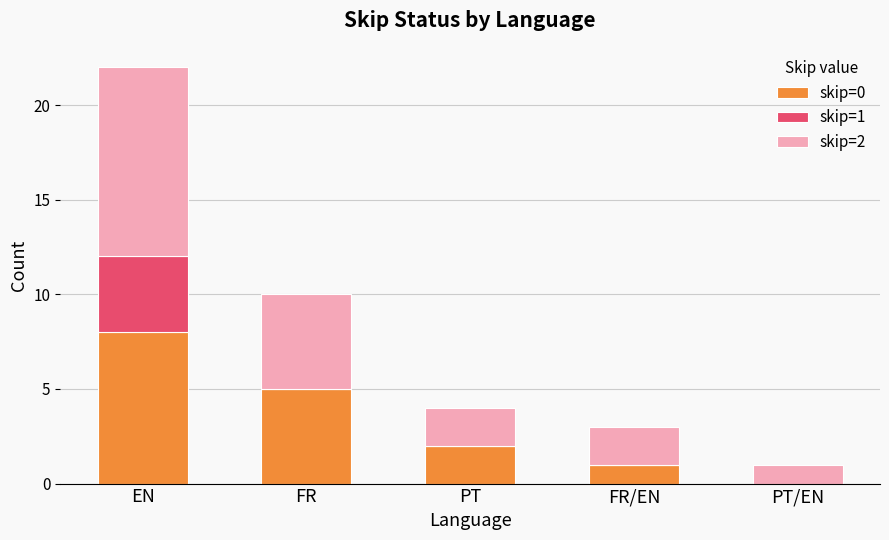

At which category is the sum across all series the highest?

EN